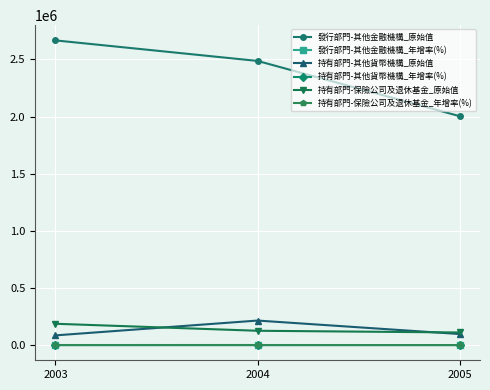

What is the value of the 發行部門-其他金融機構_原始值 point at the 3rd from the left?

2003196.0